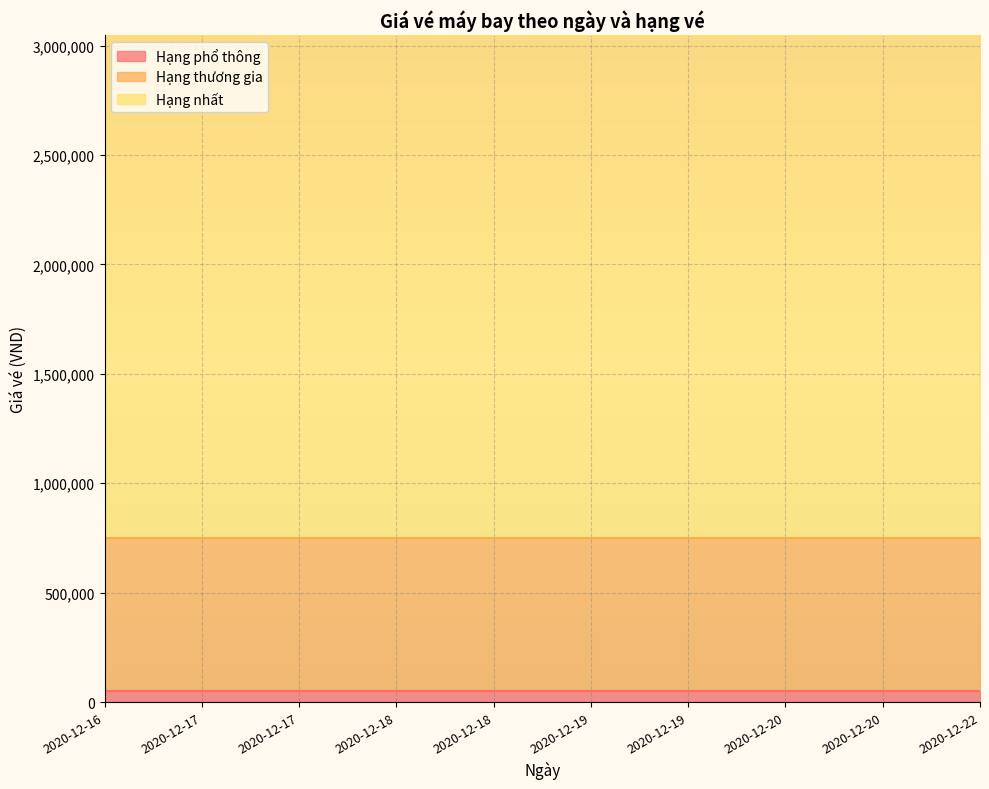

Which series has the largest total across all categories?

Hạng nhất